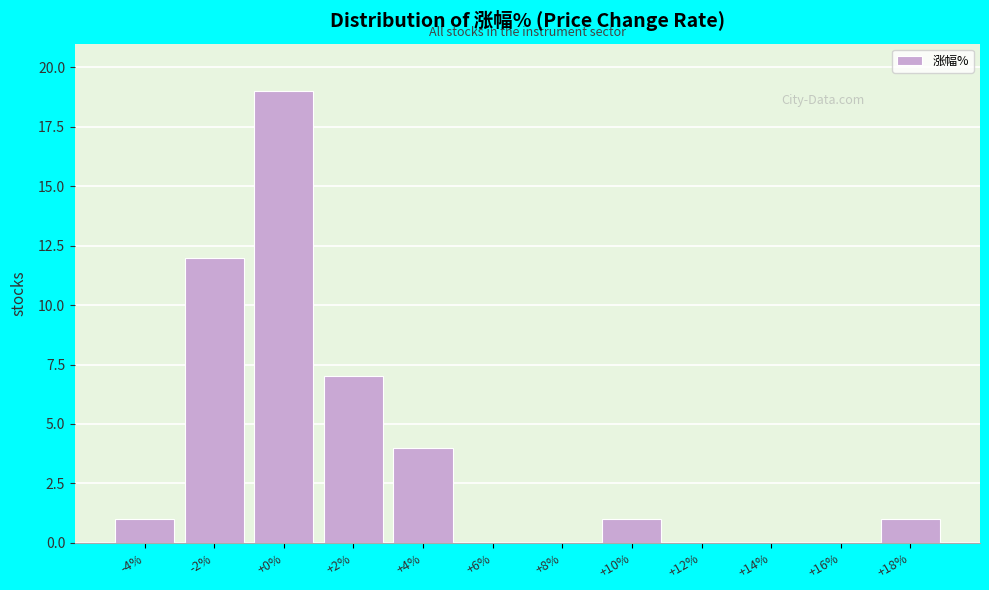

Reading right to left, what are all the values shown in this chart?

+18%=1	+16%=0	+14%=0	+12%=0	+10%=1	+8%=0	+6%=0	+4%=4	+2%=7	+0%=19	-2%=12	-4%=1